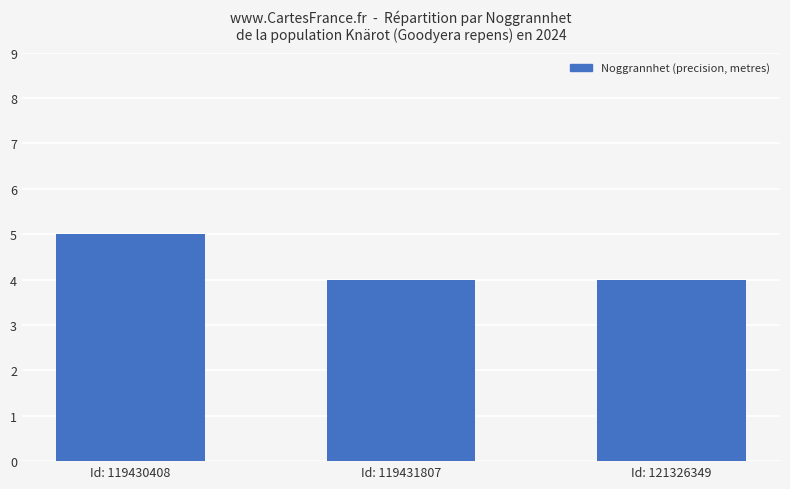

What is the difference between the maximum and minimum values?

1